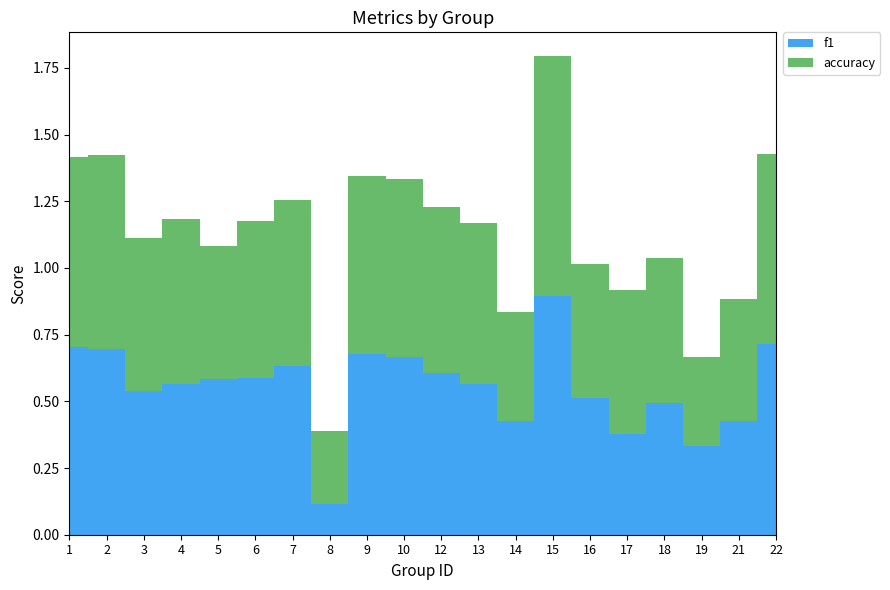

Reading left to right, transcribe all the data shown in this chart.

f1: 1=0.7	2=0.7	3=0.5	4=0.6	5=0.6	6=0.6	7=0.6	8=0.1	9=0.7	10=0.7	12=0.6	13=0.6	14=0.4	15=0.9	16=0.5	17=0.4	18=0.5	19=0.3	21=0.4	22=0.7
accuracy: 1=0.7	2=0.7	3=0.6	4=0.6	5=0.5	6=0.6	7=0.6	8=0.3	9=0.7	10=0.7	12=0.6	13=0.6	14=0.4	15=0.9	16=0.5	17=0.5	18=0.5	19=0.3	21=0.5	22=0.7